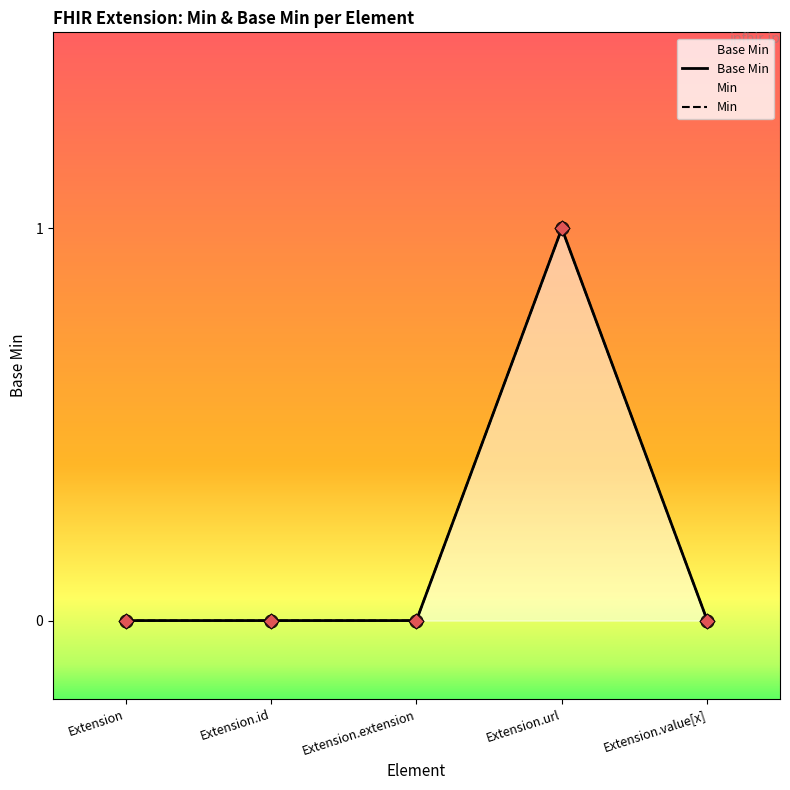

Between Extension.extension and Extension, which is larger?

Extension.extension